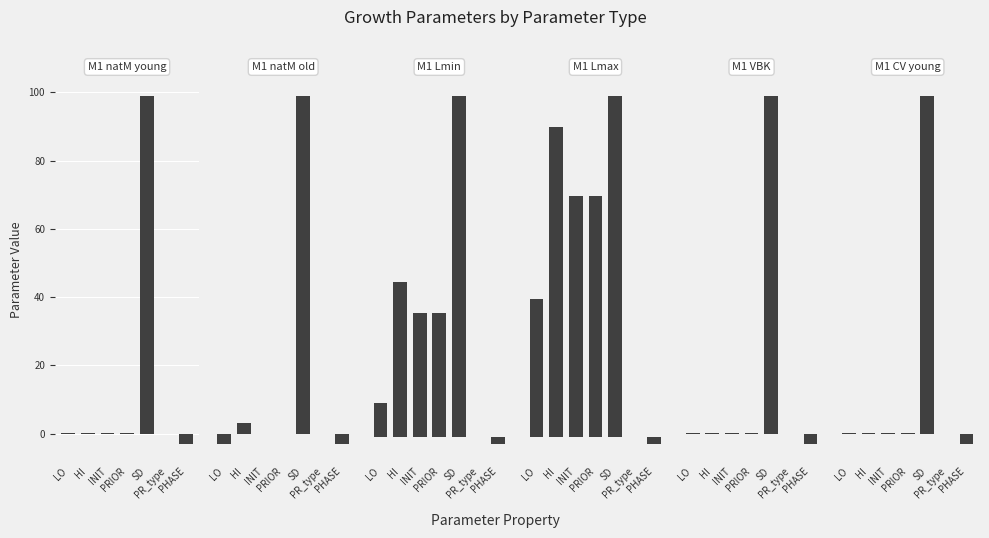

How many values in the M1_Lmin series exceed 36?

2